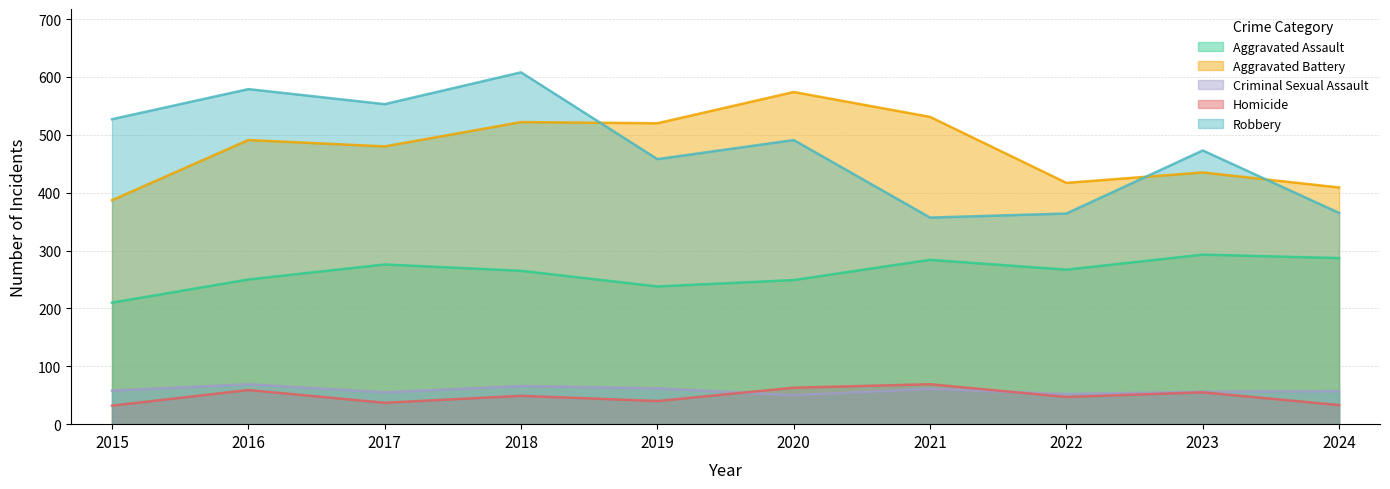

True or false: Robbery and Homicide cross at least once.

False